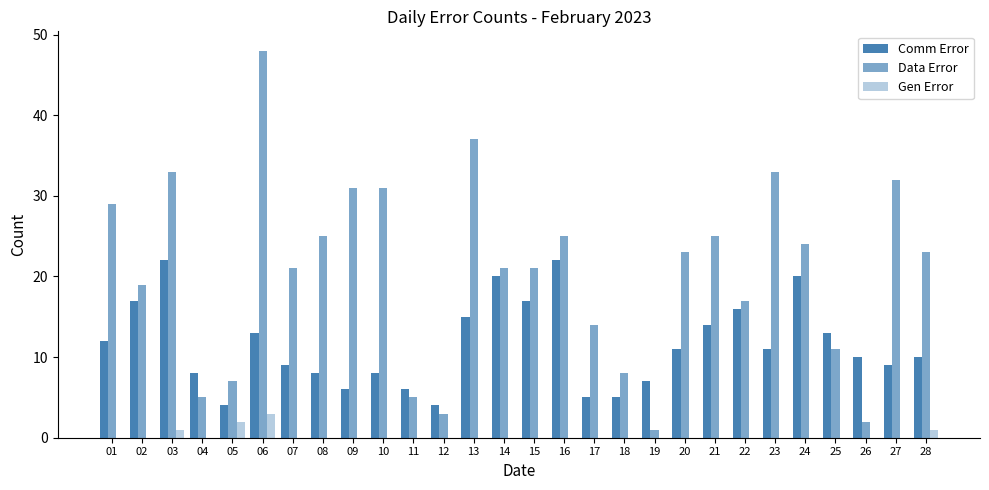

How many categories are shown in the chart?

28